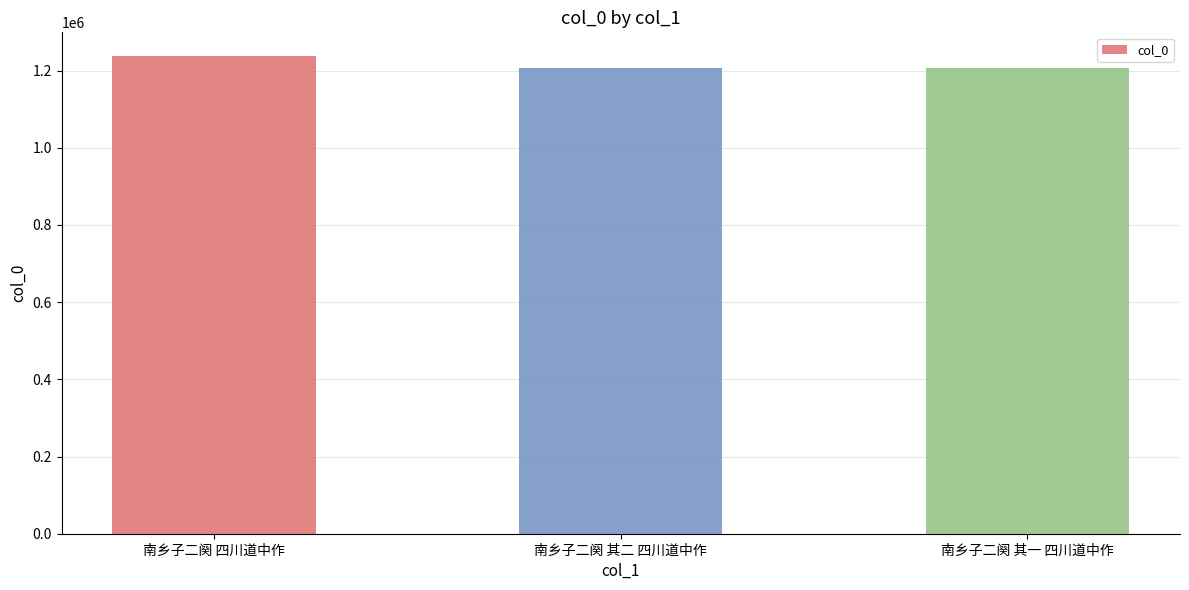

How many data points does each series have?

3